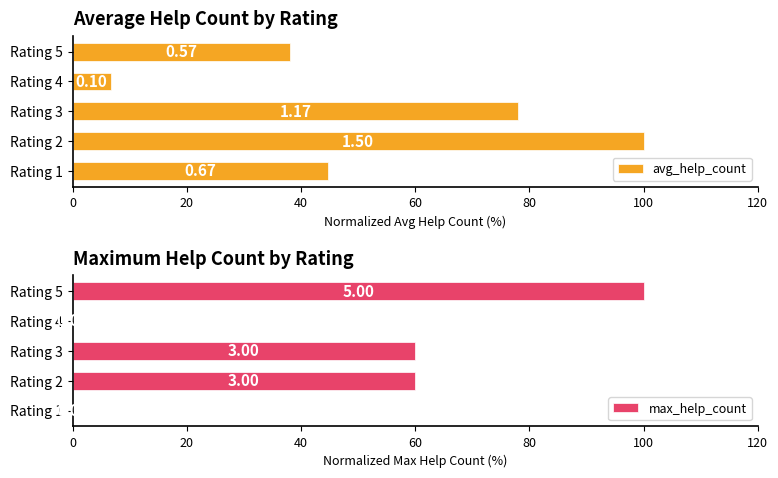

How many bars are there in each group?

2